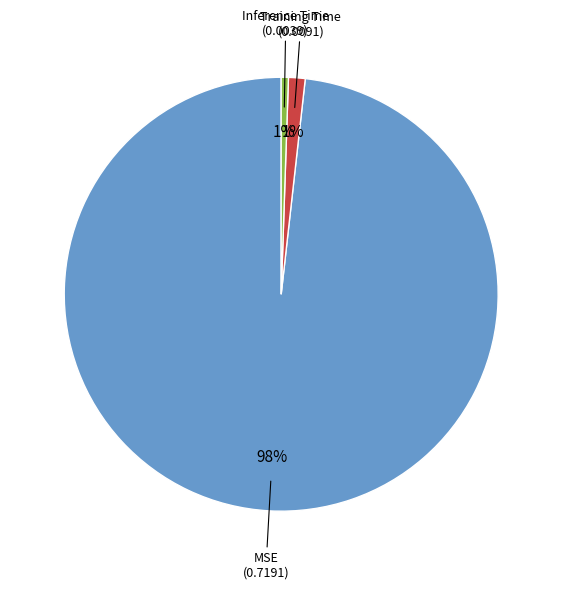

To the nearest percent, what is the average slice percentage?

33%